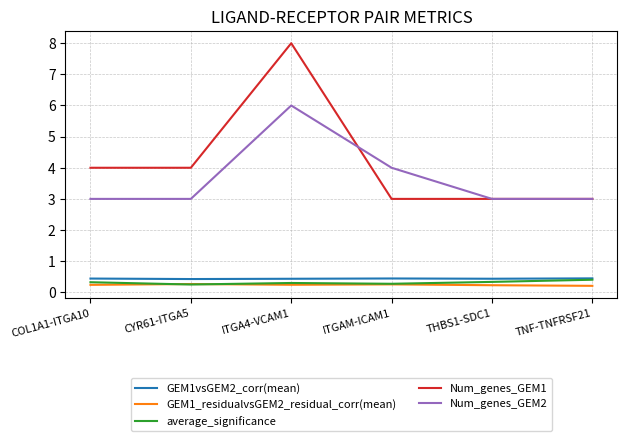

What is the difference between the second highest and minimum values in the average_significance series?

0.1